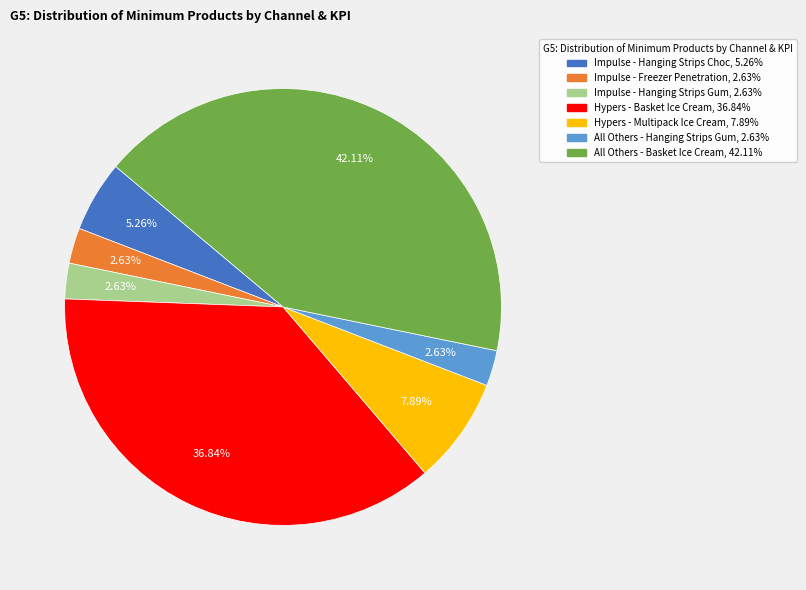

Which has a higher value, Impulse - Hanging Strips Choc or Hypers - Basket Ice Cream?

Hypers - Basket Ice Cream